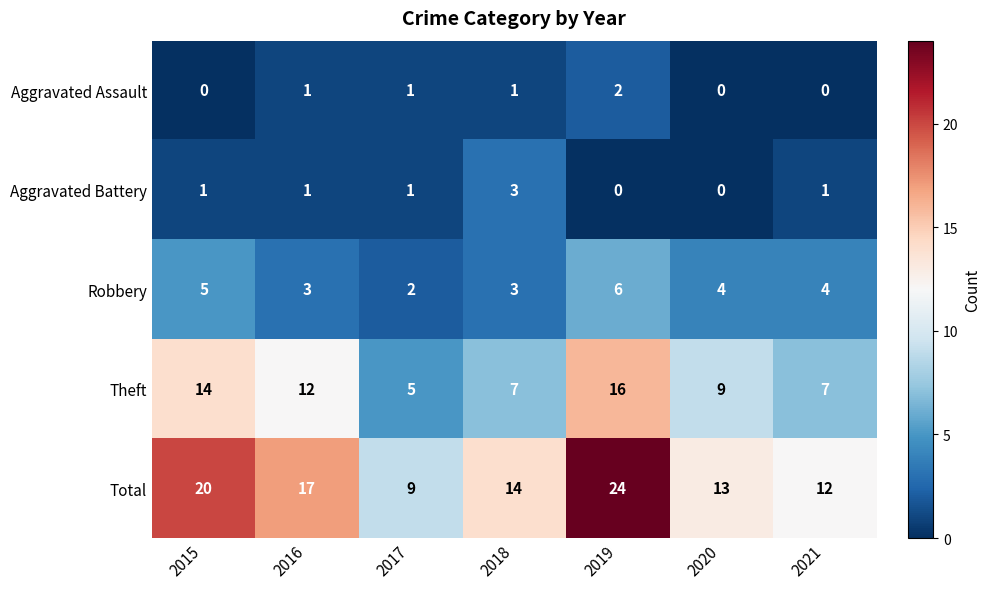

What is the spread (max minus min) of values at 2020?

13